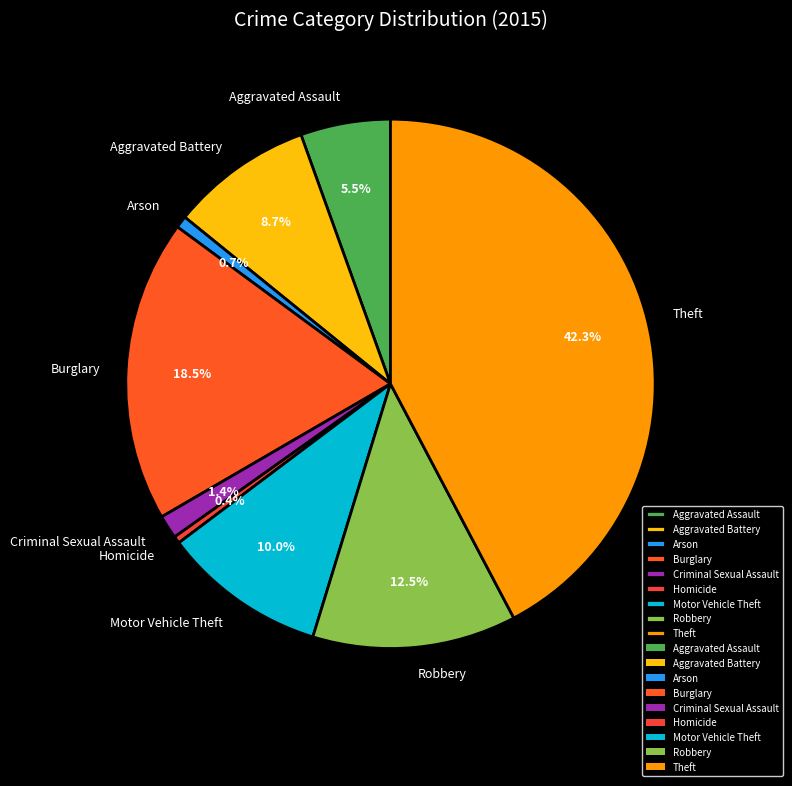

Which category has the biggest portion of the pie?

Theft